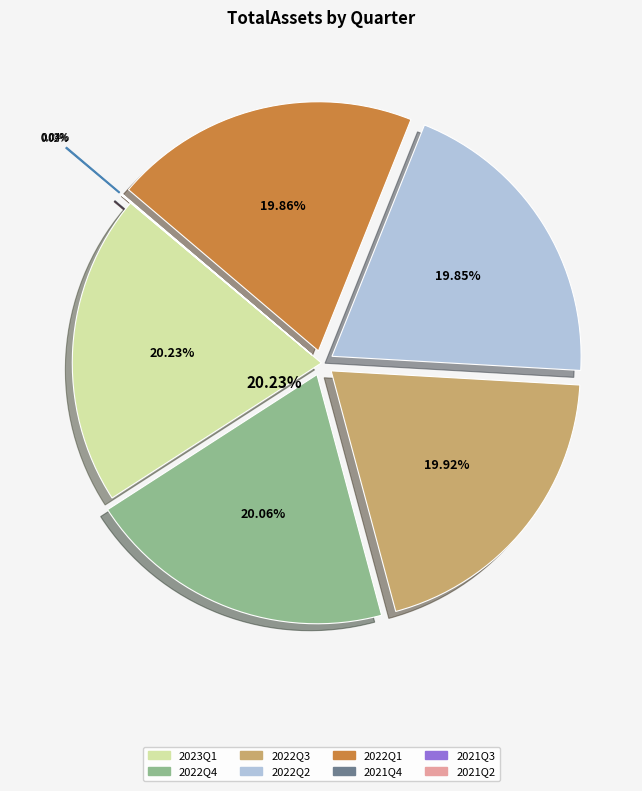

What is the smallest slice in the pie chart?

2021Q2